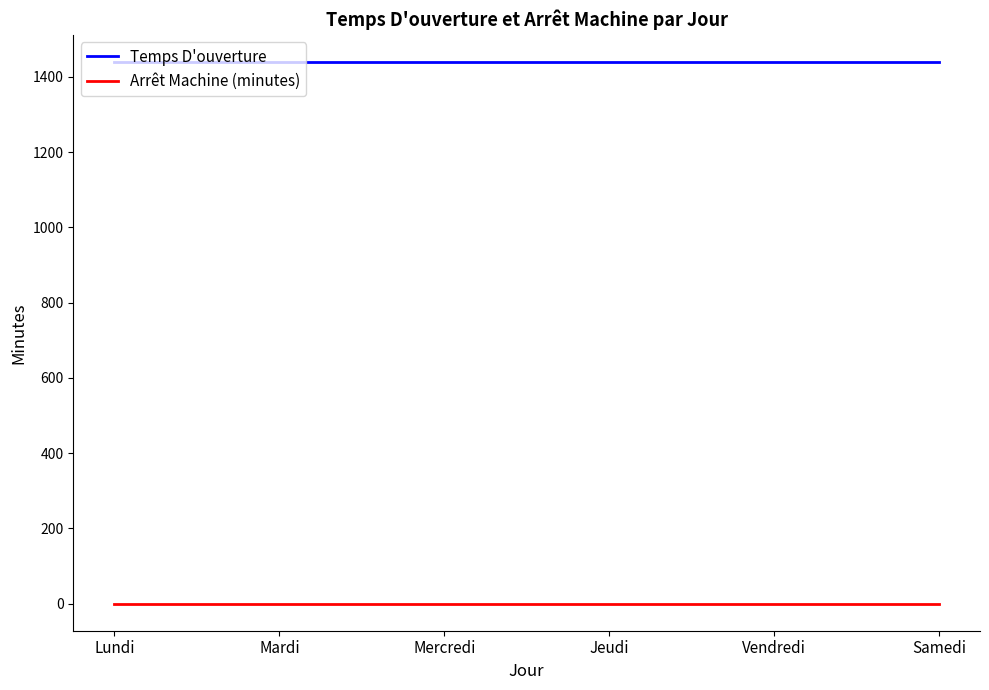

Rank the series at Samedi from lowest to highest value.

Arrêt Machine (minutes), Temps D'ouverture